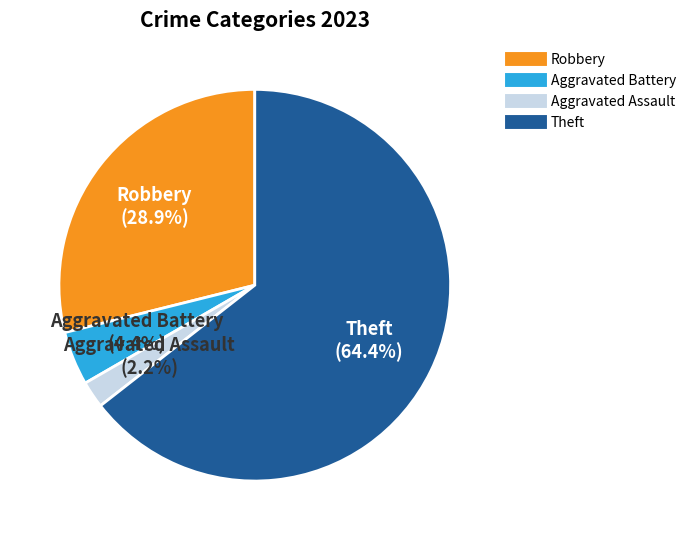

Is there any slice that represents more than half of the pie?

Yes